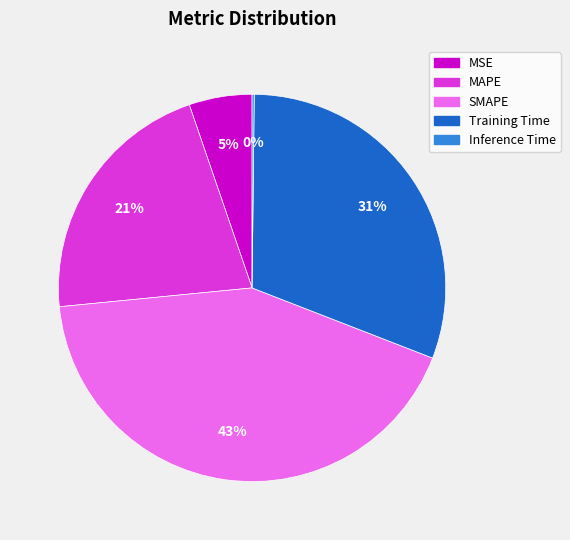

Is the sum of SMAPE and MSE greater than half?

No